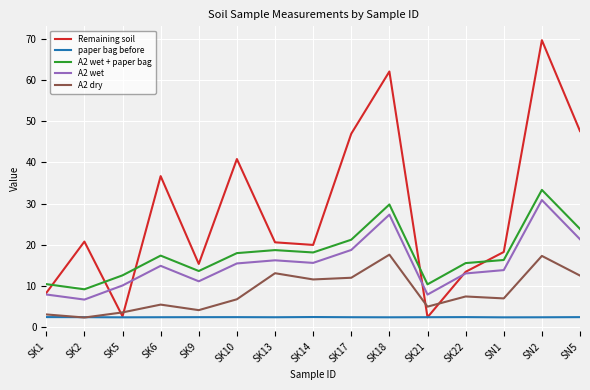

What is the total value across all series at SK13?

71.3